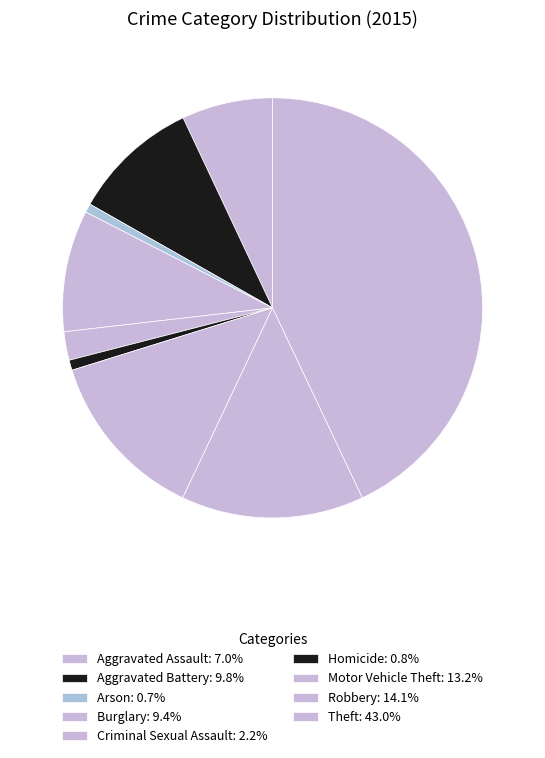

How many segments does this pie chart have?

9